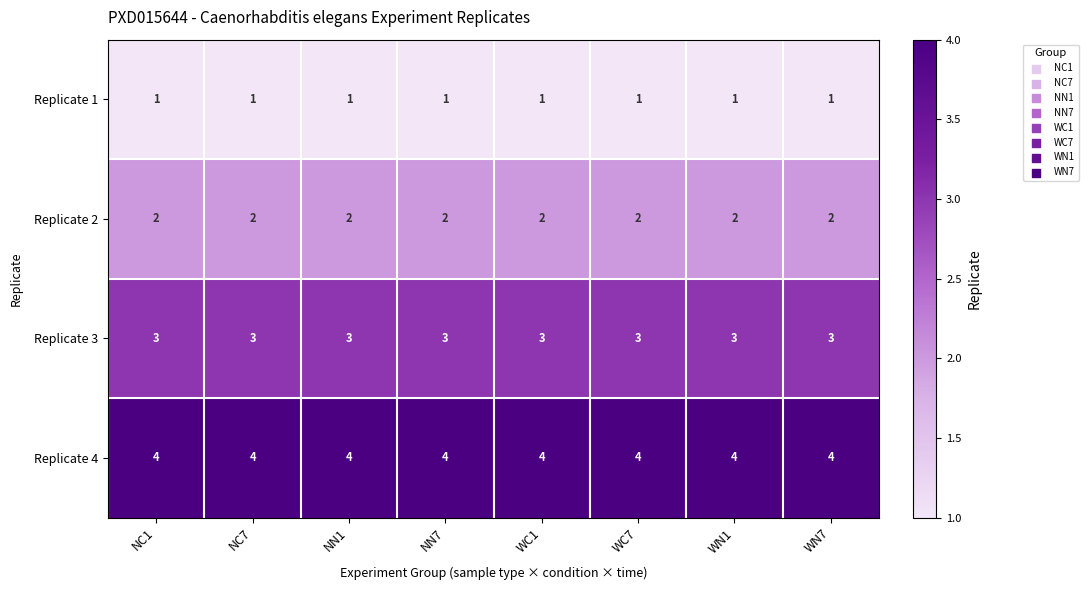

True or false: Replicate 2 has a value of 1 at NC7.

False